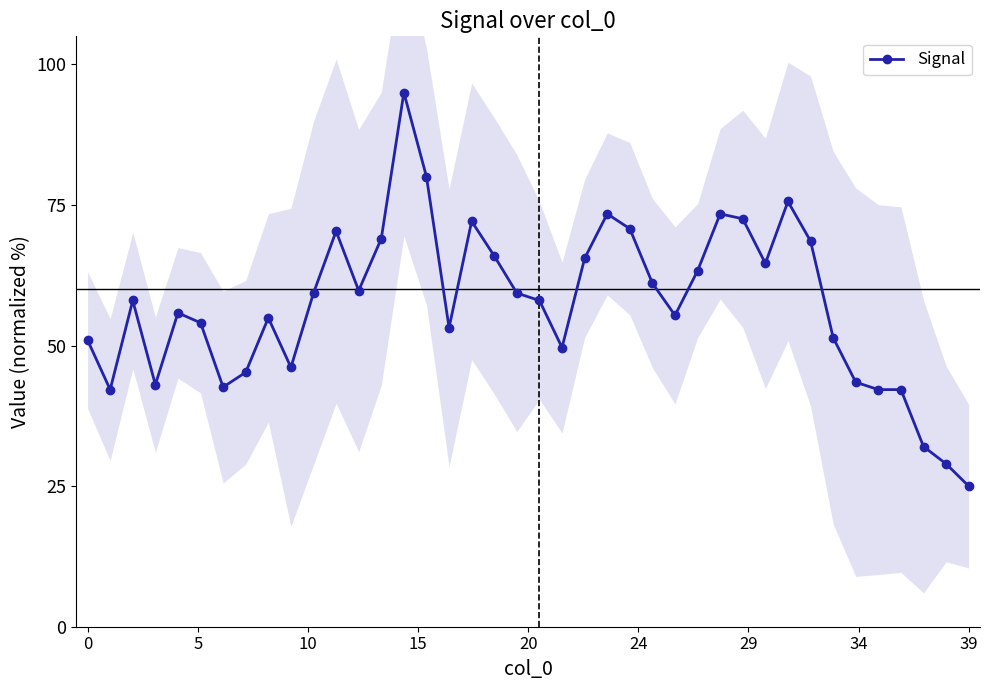

What is the lowest value of the Signal series?

25.0